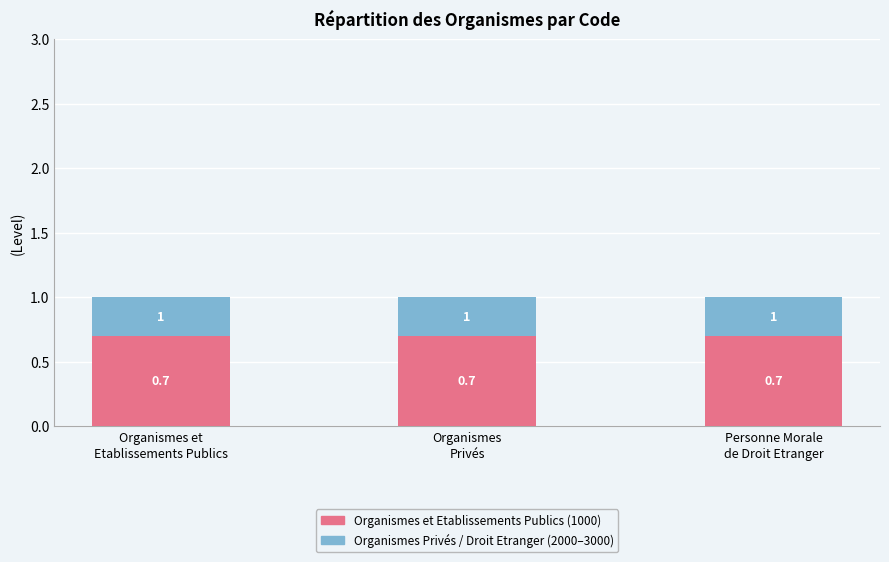

Count the number of data series in this chart.

2